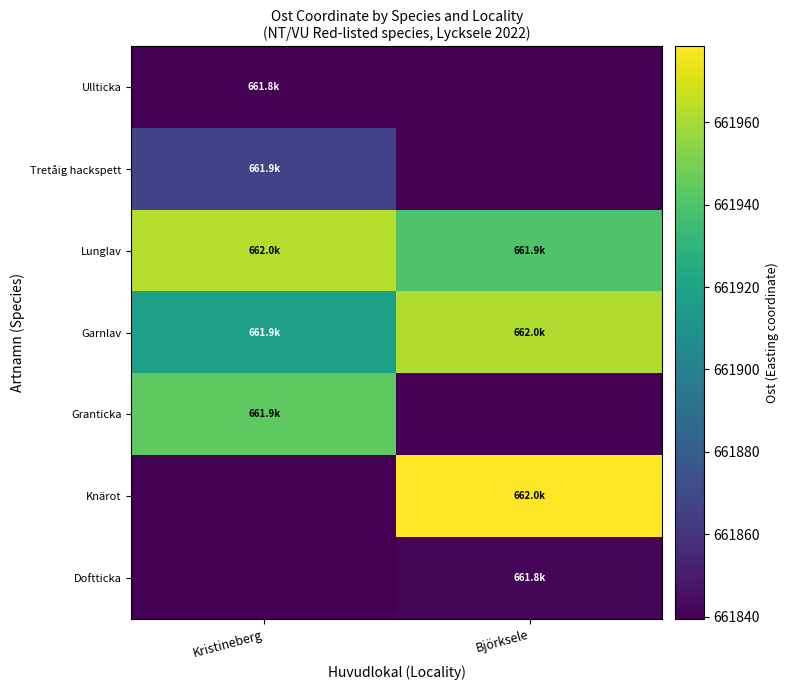

Which has a higher value, Björksele or Kristineberg?

Kristineberg